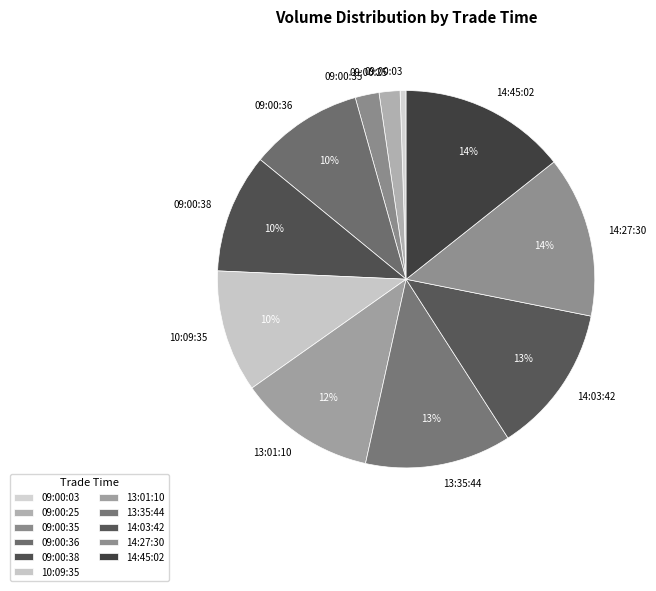

How many segments does this pie chart have?

11